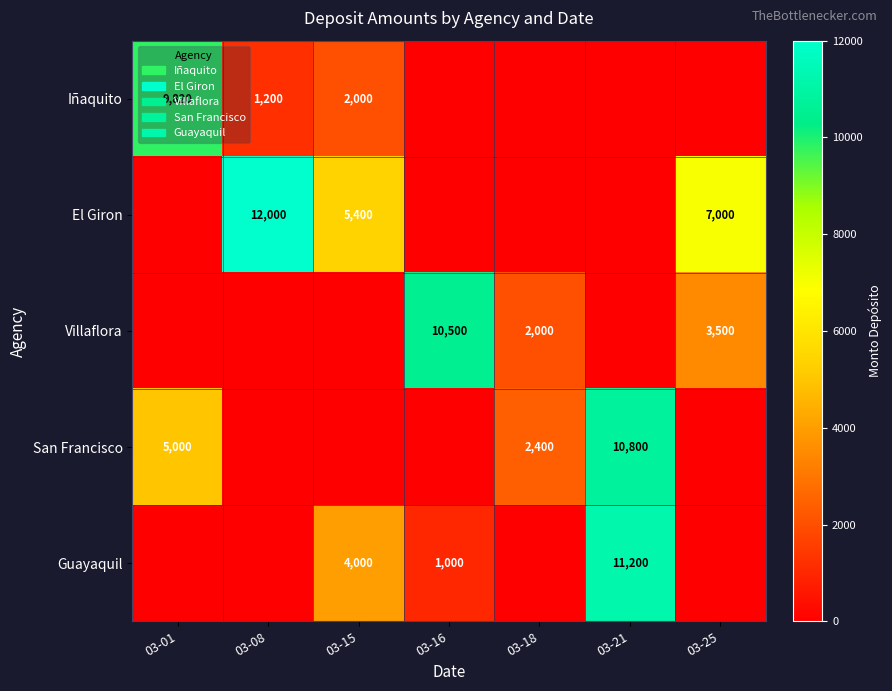

At how many categories does at least one series exceed 9289?

4